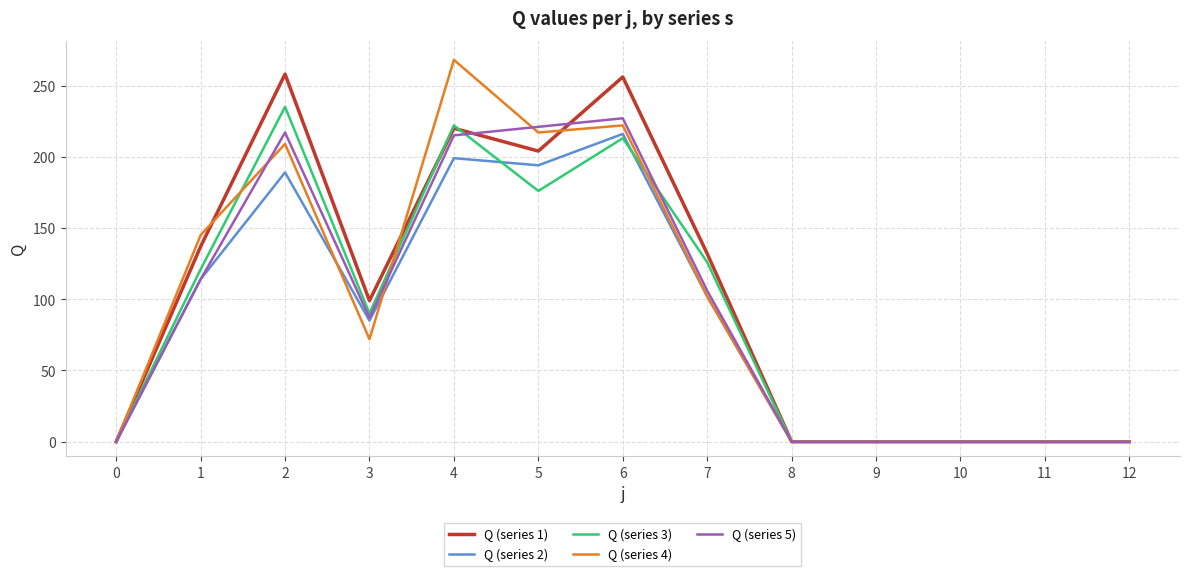

What is the difference between the Q (series 5) values at 0 and 2?

217